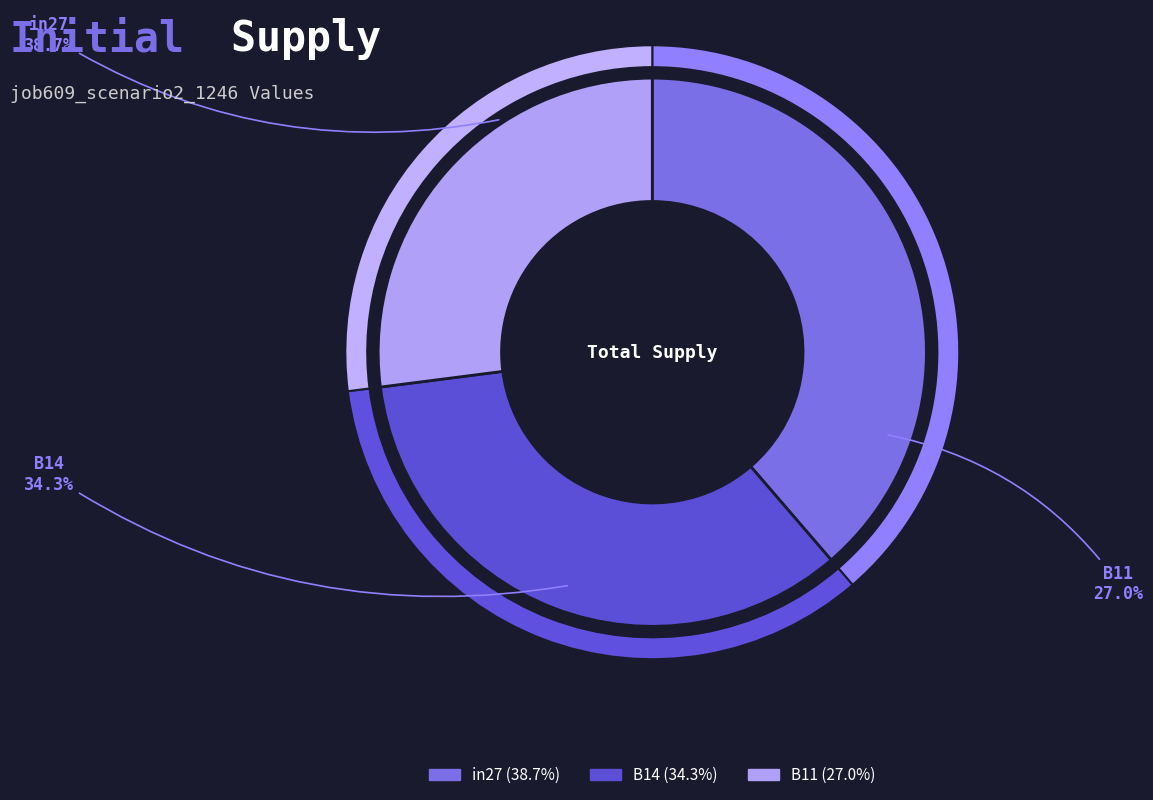

Does B11 represent more than half of the total?

No